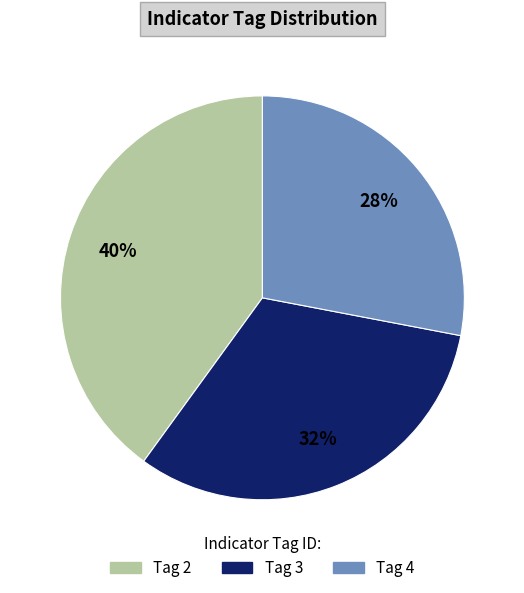

Does any single category account for the majority?

No